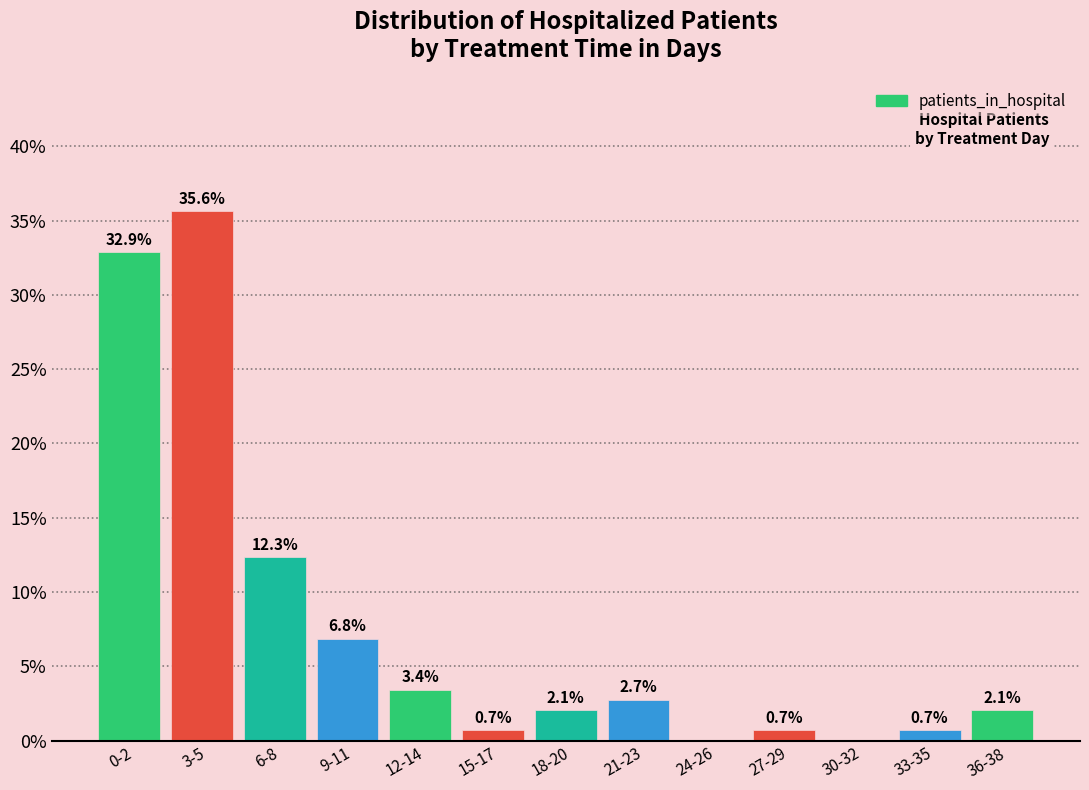

Which has a higher value, 18-20 or 6-8?

6-8